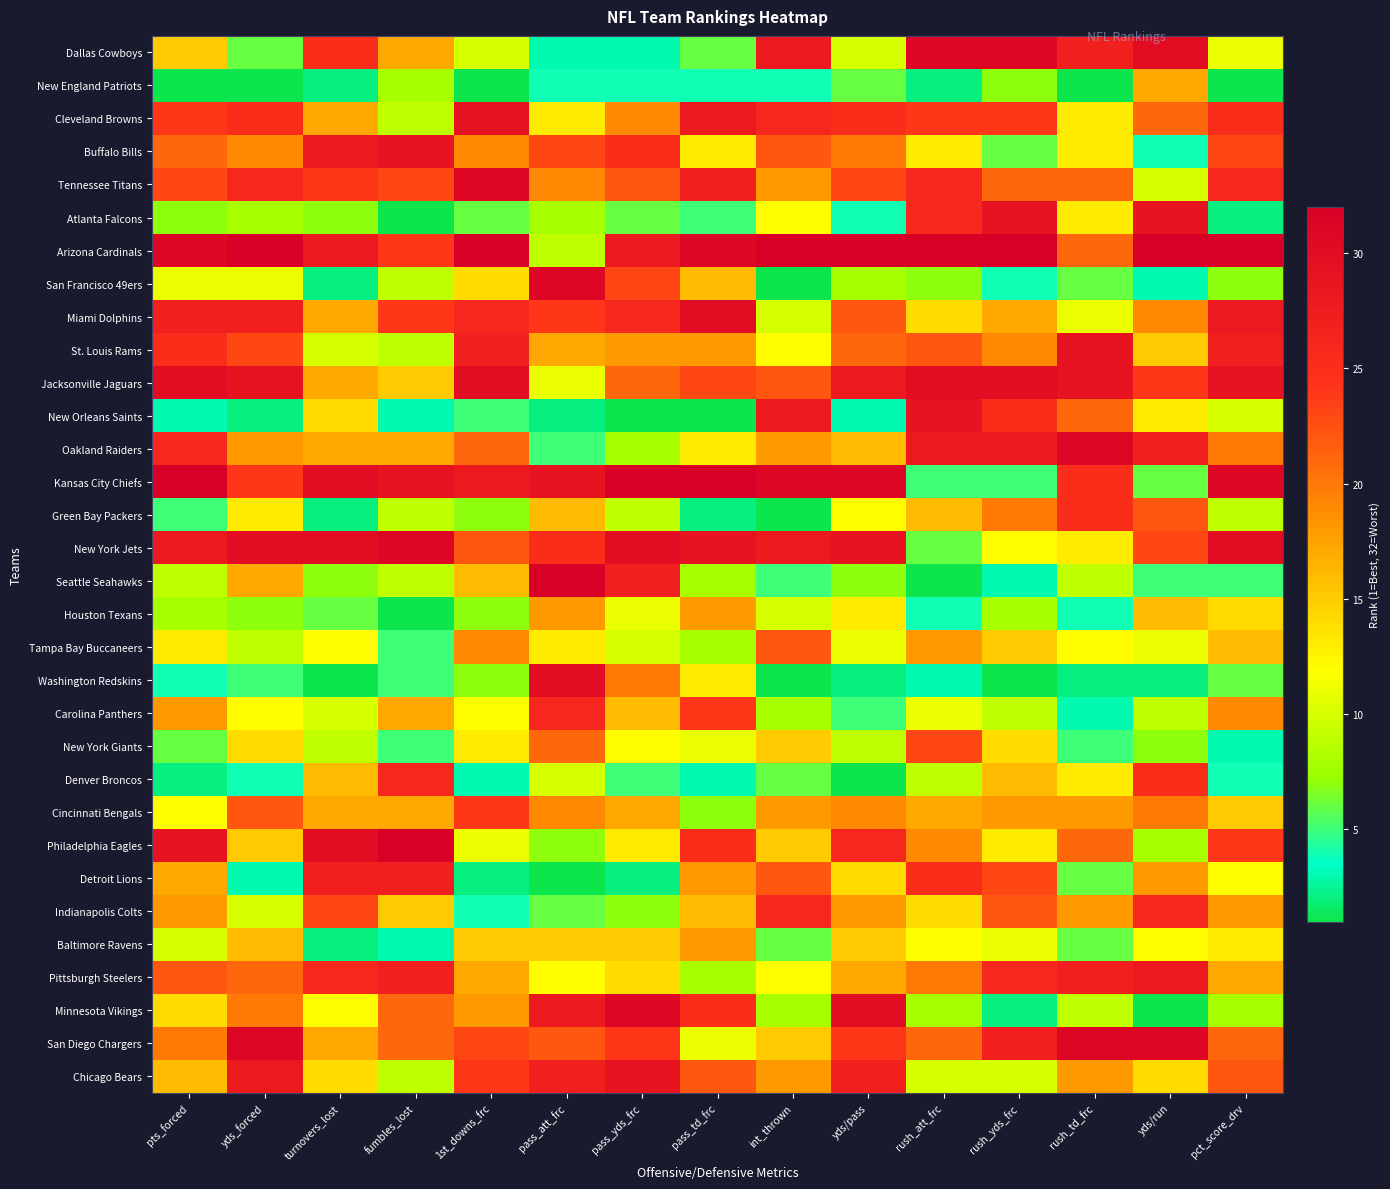

Count the number of categories in the chart.

15